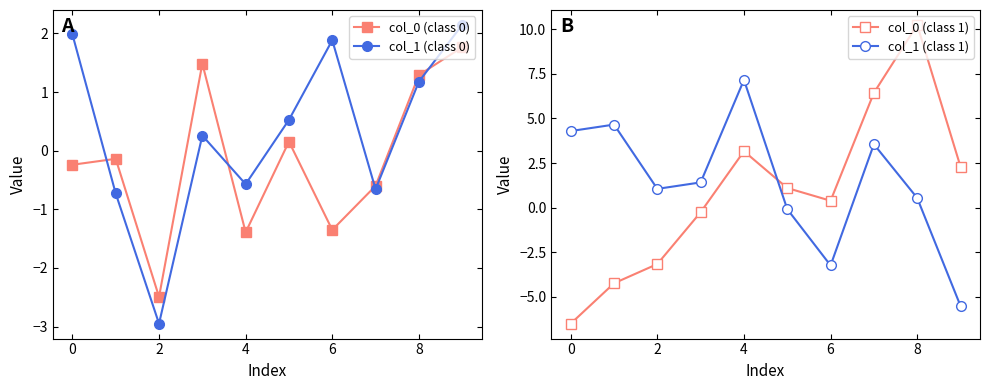

Count the number of categories in the chart.

10